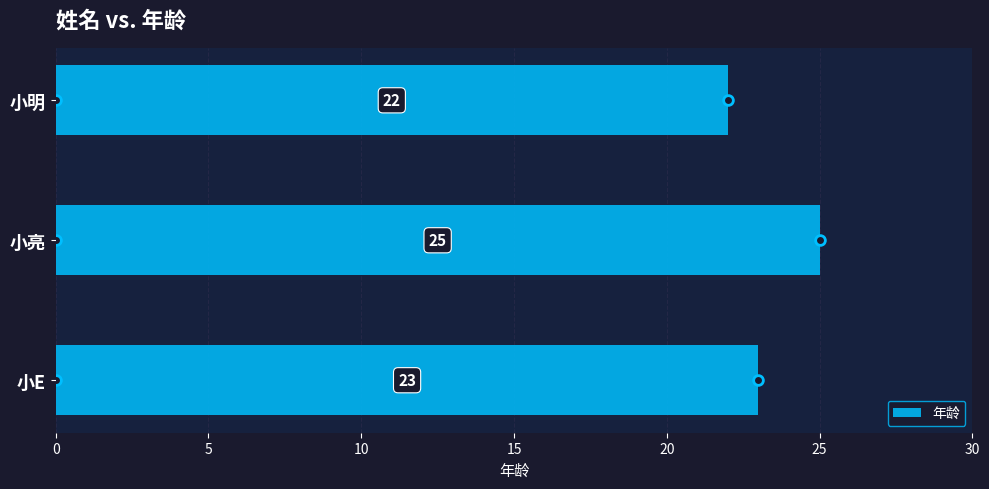

How many values are between 22 and 25?

3